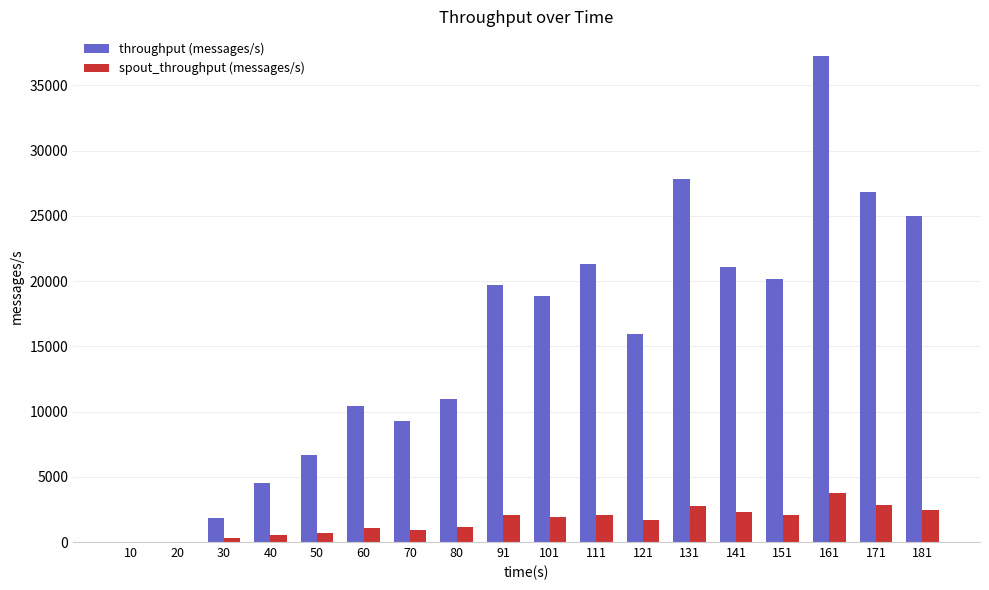

What is the highest value of the spout_throughput (messages/s) series?

3761